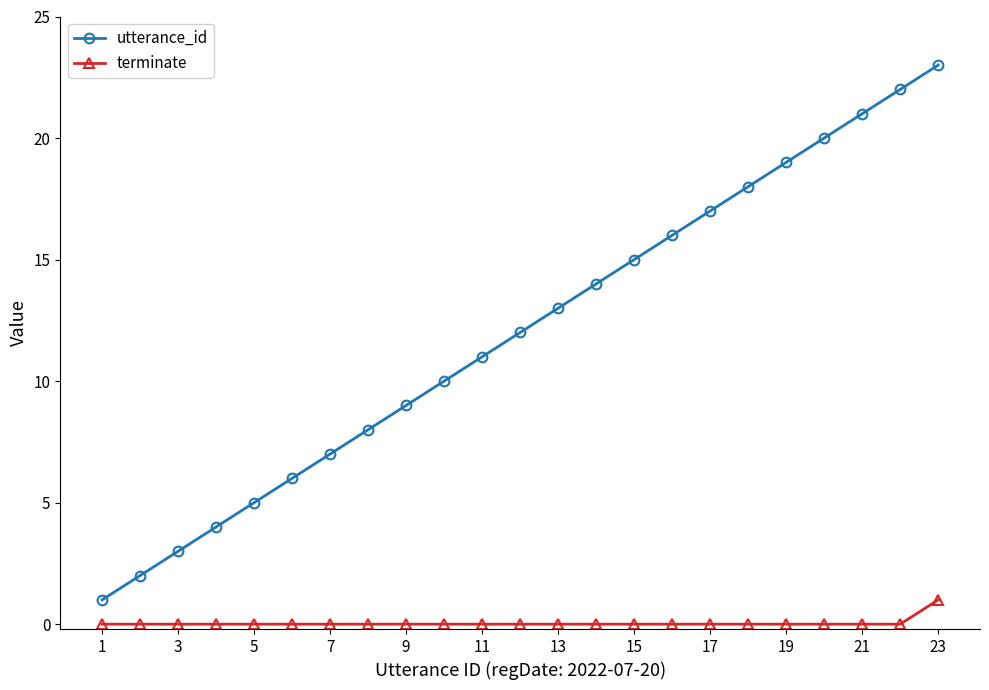

Rank the series by their average value, from lowest to highest.

terminate, utterance_id